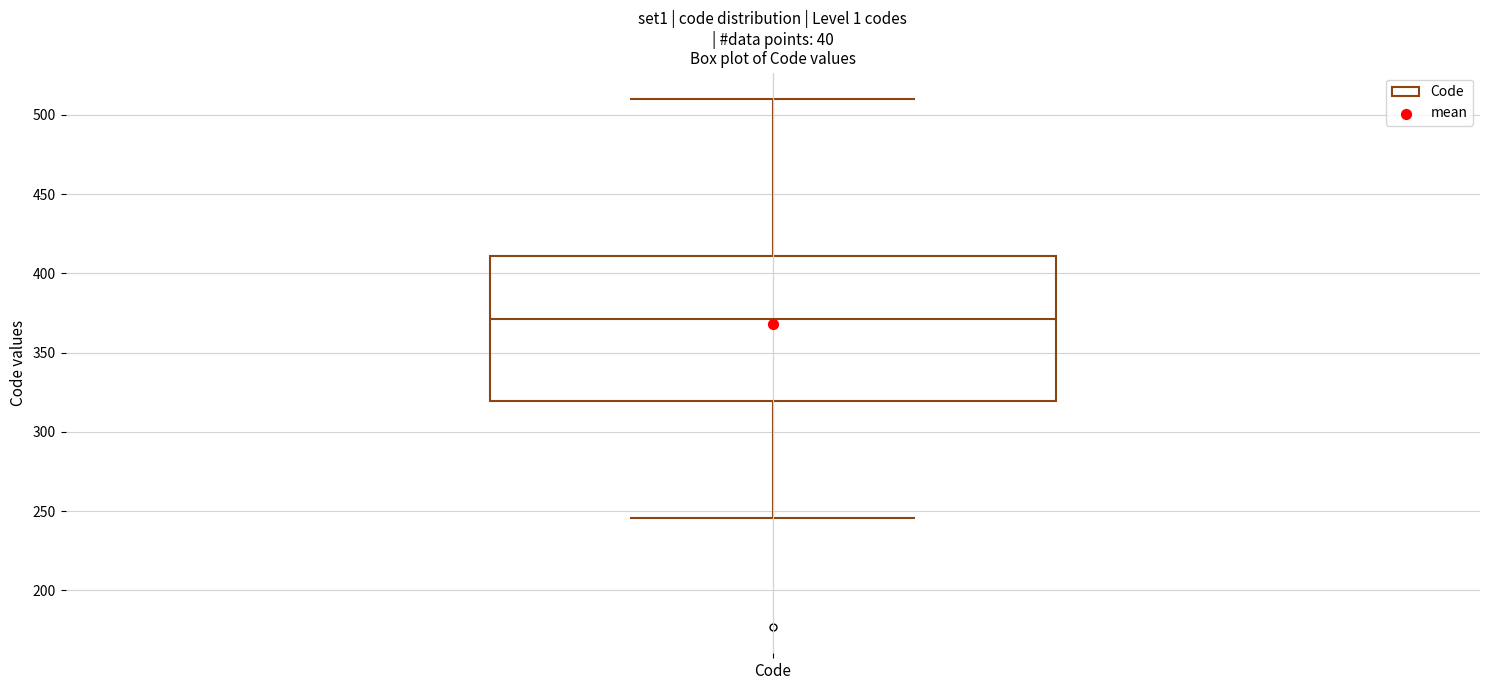

Transcribe this box plot: give where the median line is, the range the box spans, and where the two whiskers end, as read against the y-axis. The values are not printed on the chart, so give them approximately, as read against the axis.

median 370, box 320 to 410, whiskers 245 to 510